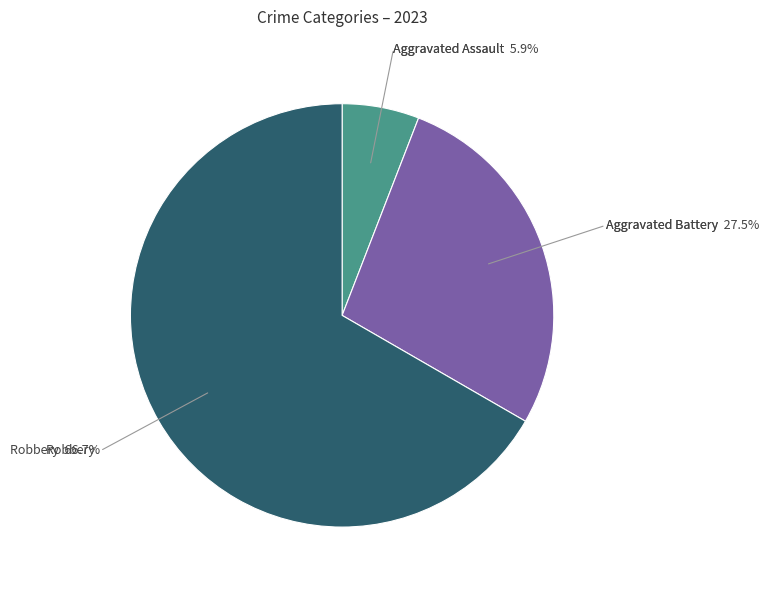

Is there a majority slice in this chart?

Yes